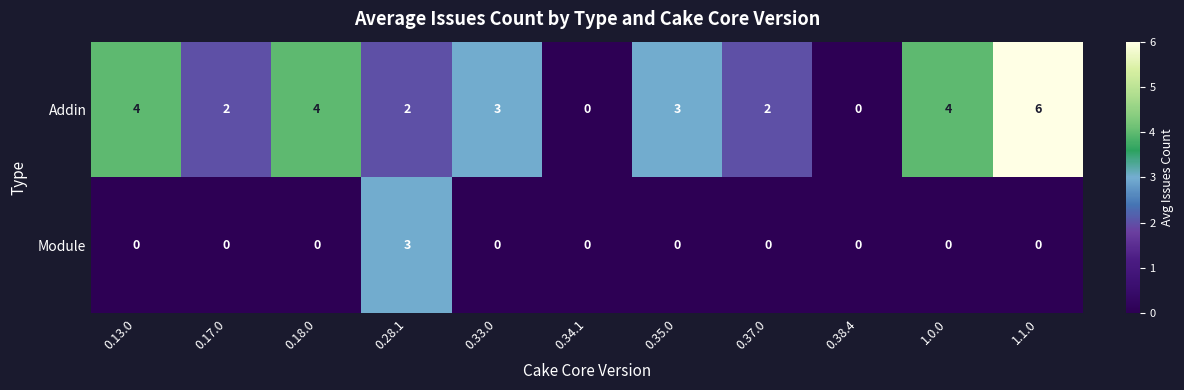

The value of Addin at 0.35.0 is 1. True or false?

False